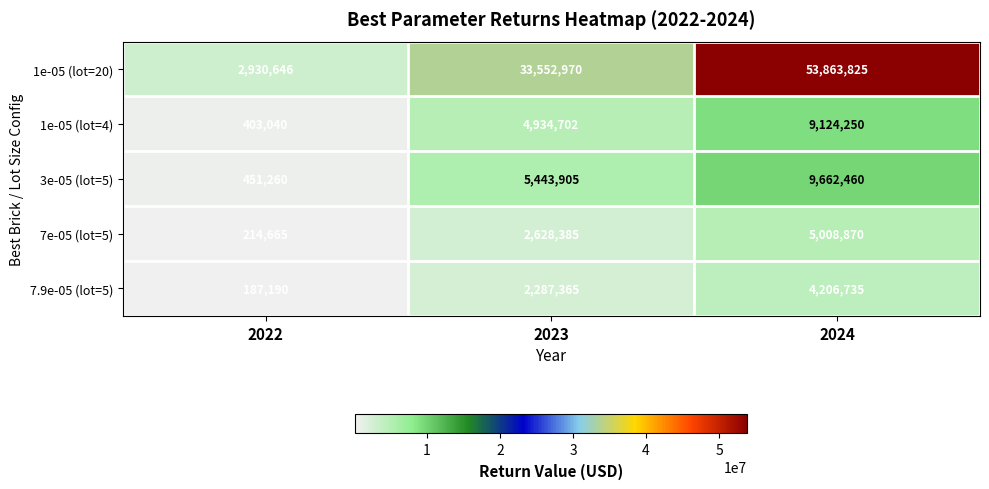

Reading left to right, list all the values displayed in this chart.

1e-05 (lot=20): 2022=2930646	2023=33552970	2024=53863825
1e-05 (lot=4): 2022=403040	2023=4934702	2024=9124250
3e-05 (lot=5): 2022=451260	2023=5443905	2024=9662460
7e-05 (lot=5): 2022=214665	2023=2628385	2024=5008870
7.9e-05 (lot=5): 2022=187190	2023=2287365	2024=4206735